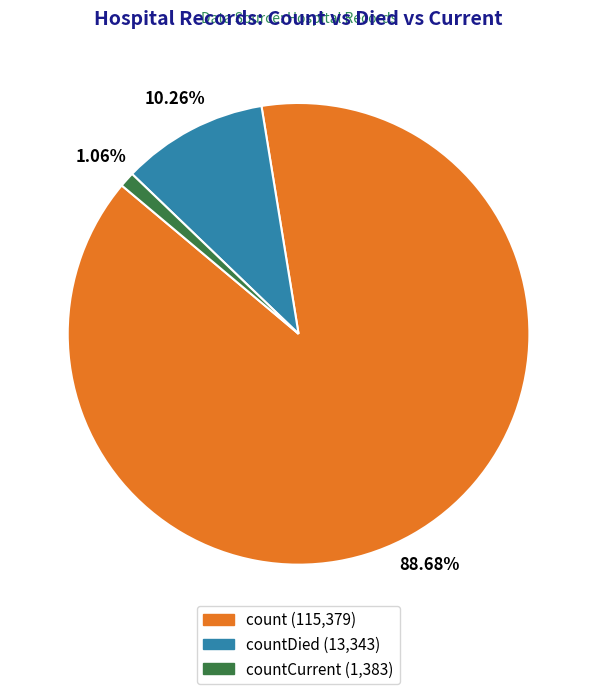

How many segments does this pie chart have?

3